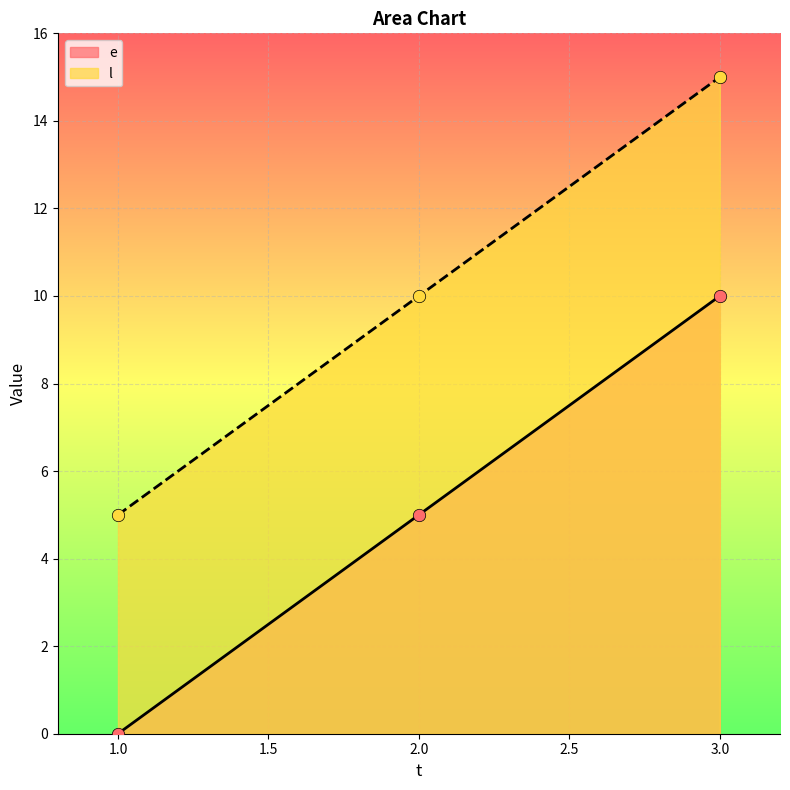

Which series has the largest total across all categories?

l